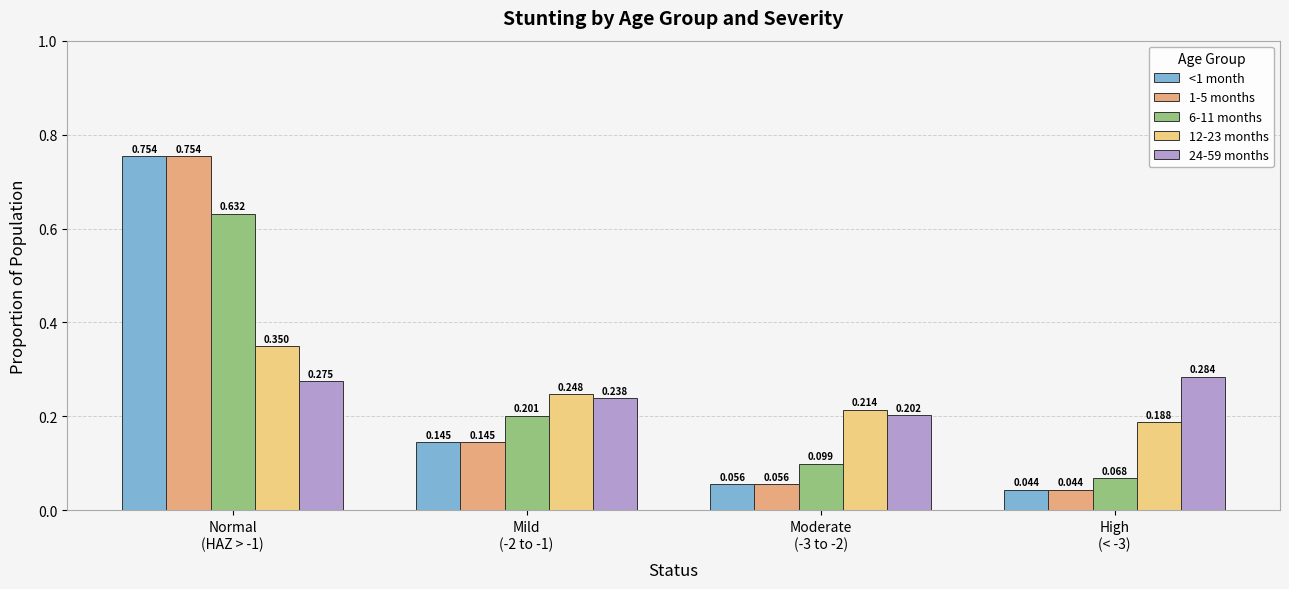

Reading right to left, list all the values displayed in this chart.

<1 month: High
(< -3)=0.0	Moderate
(-3 to -2)=0.1	Mild
(-2 to -1)=0.1	Normal
(HAZ > -1)=0.8
1-5 months: High
(< -3)=0.0	Moderate
(-3 to -2)=0.1	Mild
(-2 to -1)=0.1	Normal
(HAZ > -1)=0.8
6-11 months: High
(< -3)=0.1	Moderate
(-3 to -2)=0.1	Mild
(-2 to -1)=0.2	Normal
(HAZ > -1)=0.6
12-23 months: High
(< -3)=0.2	Moderate
(-3 to -2)=0.2	Mild
(-2 to -1)=0.2	Normal
(HAZ > -1)=0.3
24-59 months: High
(< -3)=0.3	Moderate
(-3 to -2)=0.2	Mild
(-2 to -1)=0.2	Normal
(HAZ > -1)=0.3